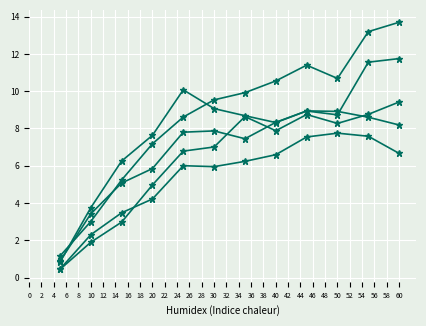

How many categories are shown in the chart?

12